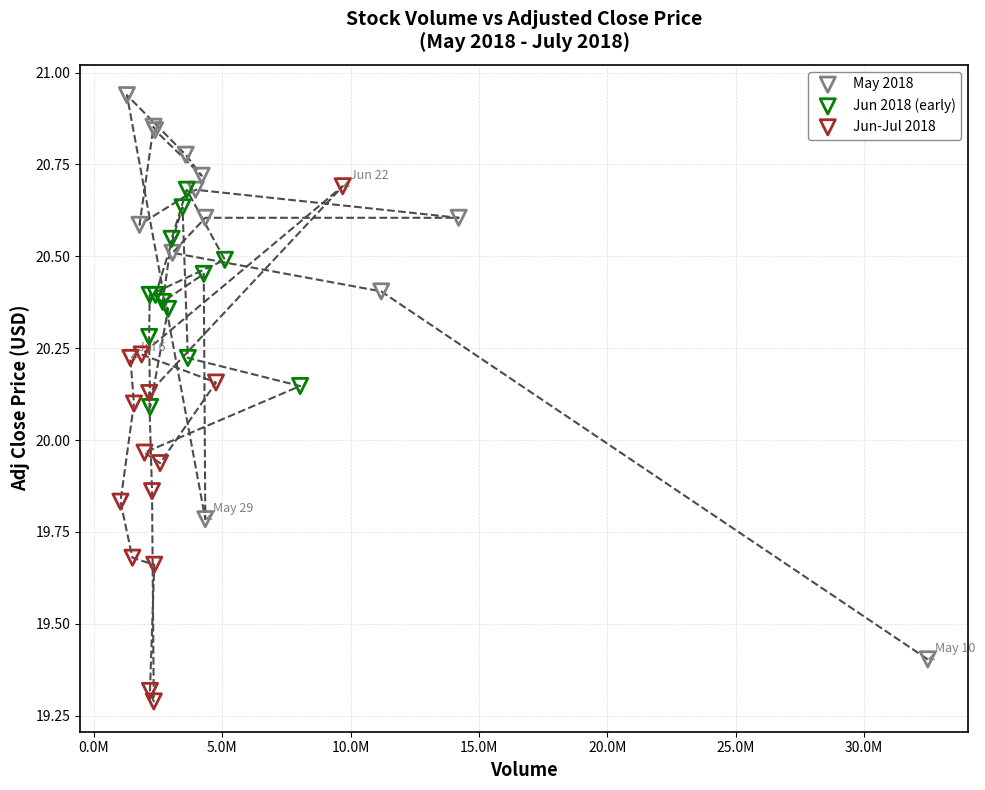

Which series reaches the minimum Y coordinate?

Jun-Jul 2018